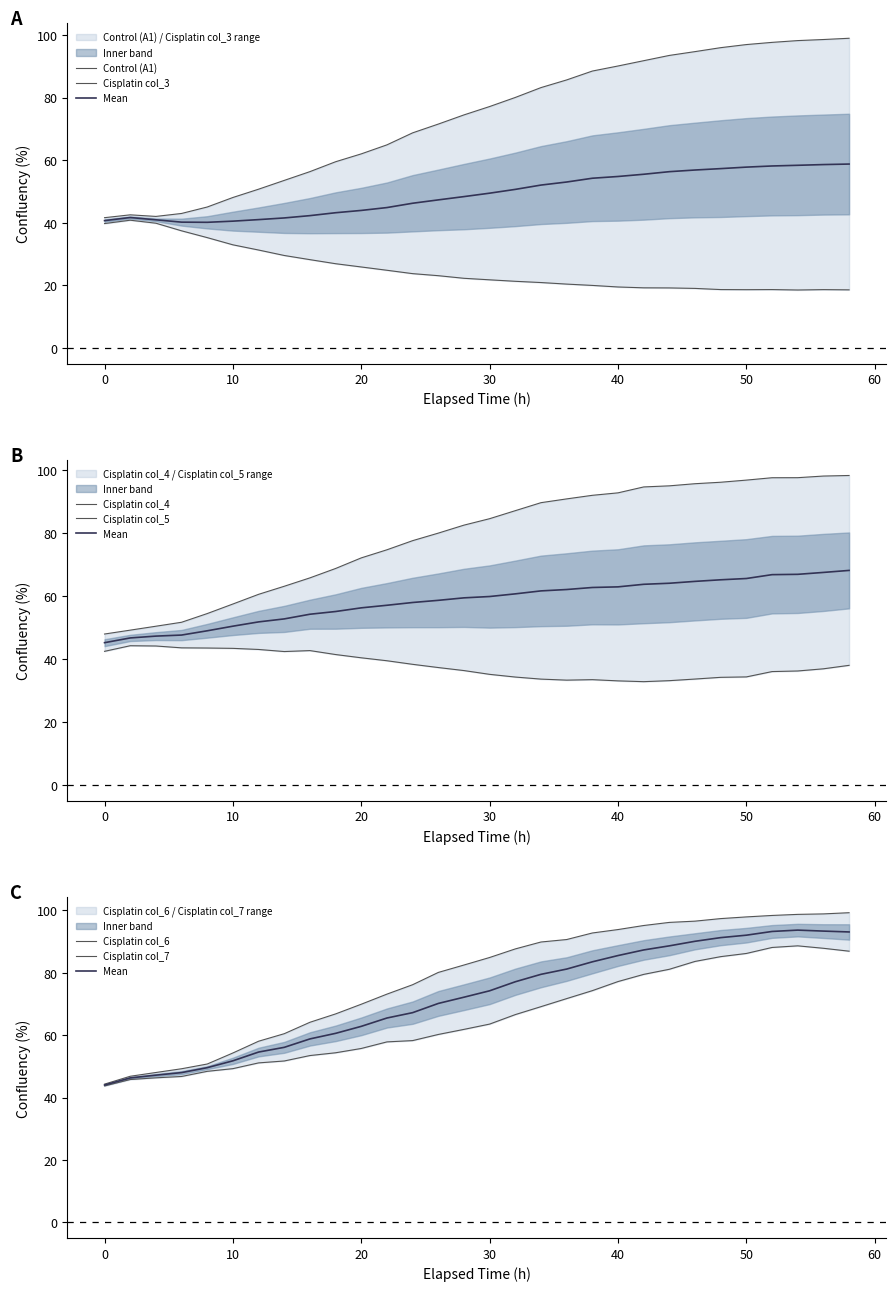

How many interior local peaks does the Cisplatin col_3 series have?

3